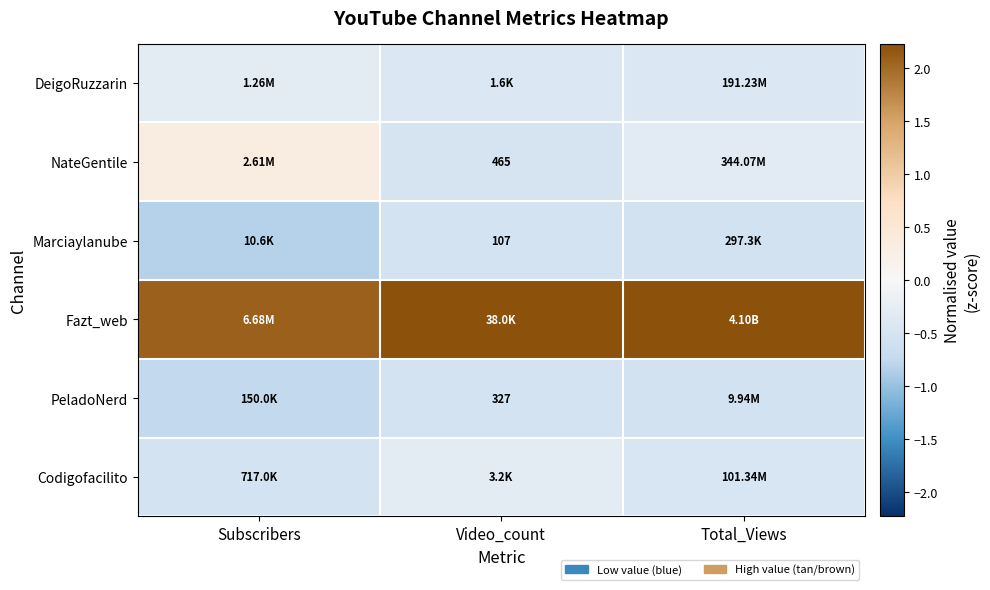

How many series are shown in this chart?

6